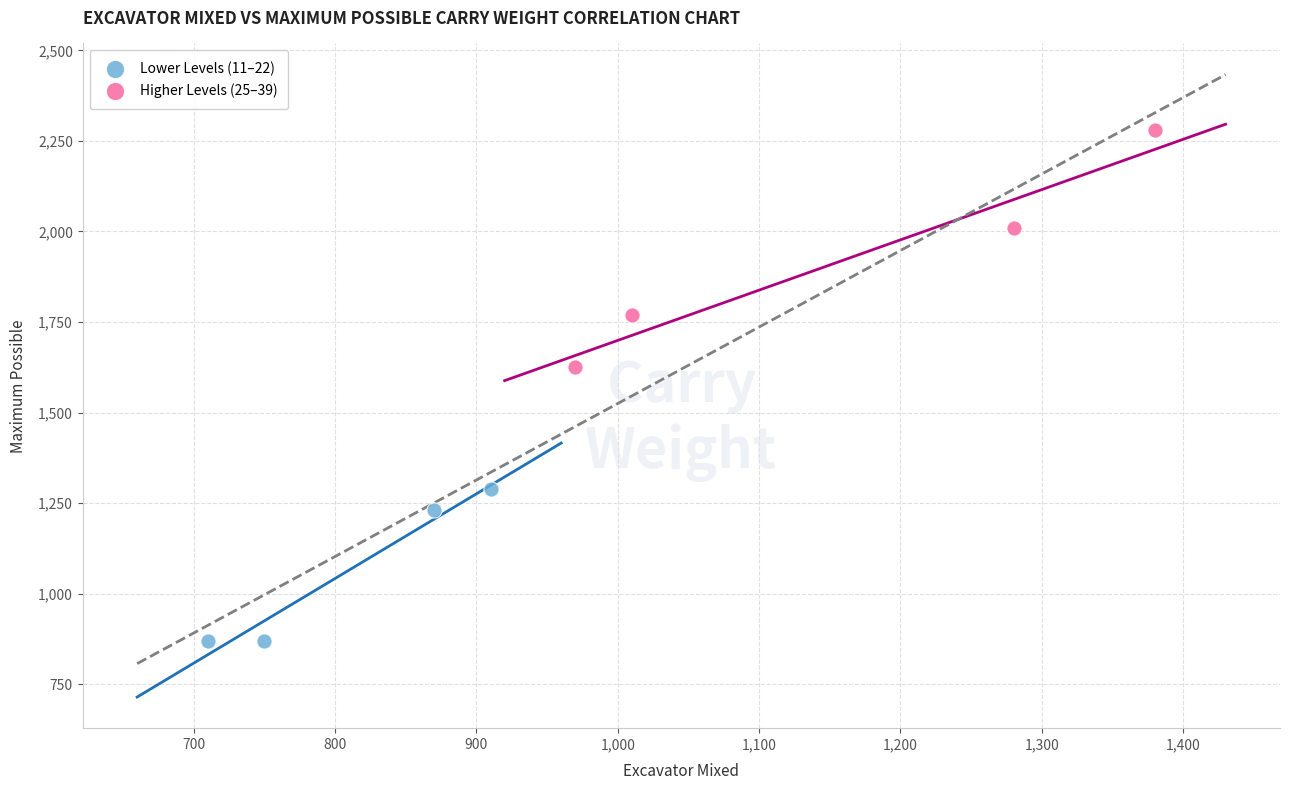

Which series has the largest Y range (max minus min)?

Higher Levels (25–39)